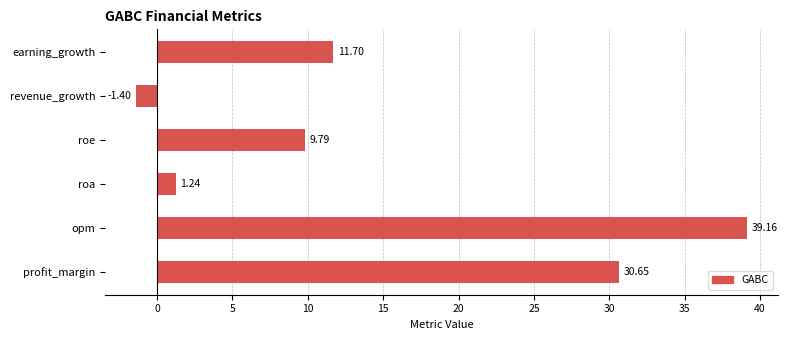

Does the chart contain any negative values?

Yes